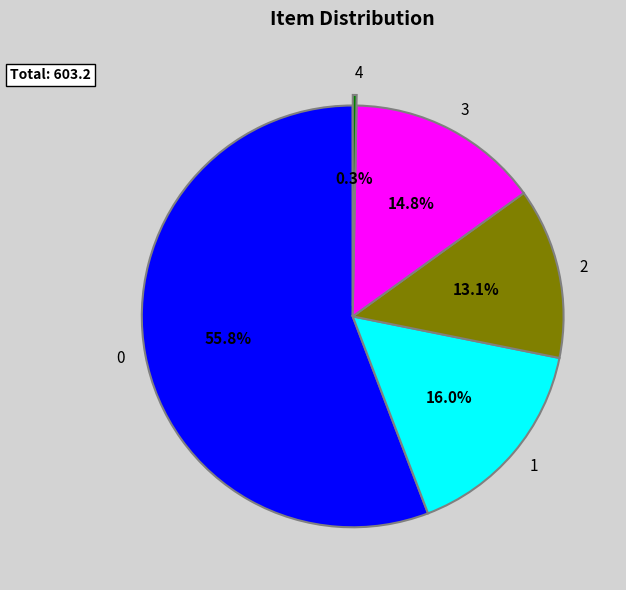

What is the smallest slice in the pie chart?

4